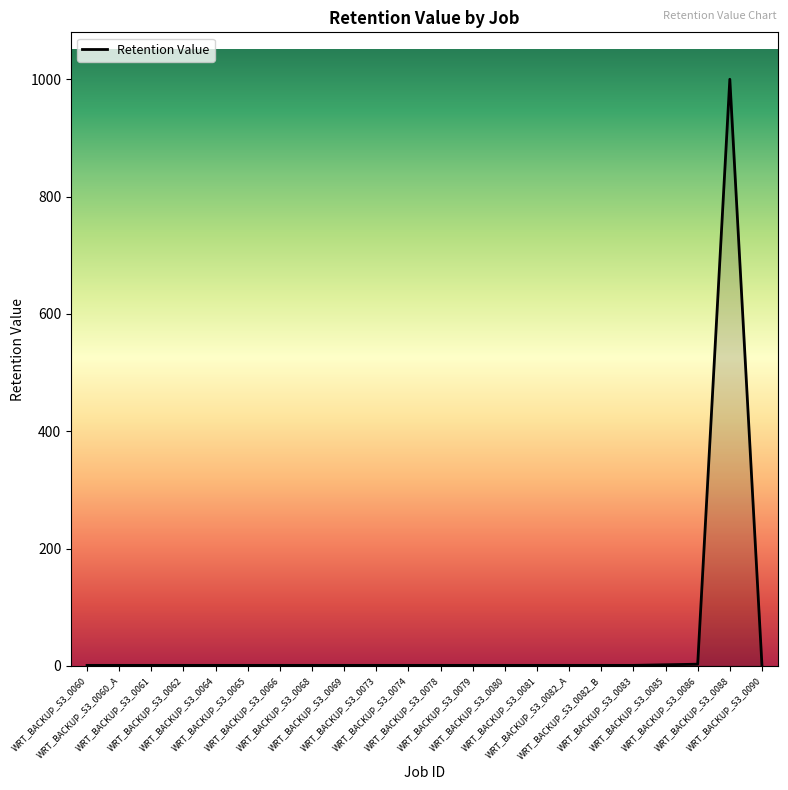

Is it true that the value at WRT_BACKUP_S3_0069 is 1?

True